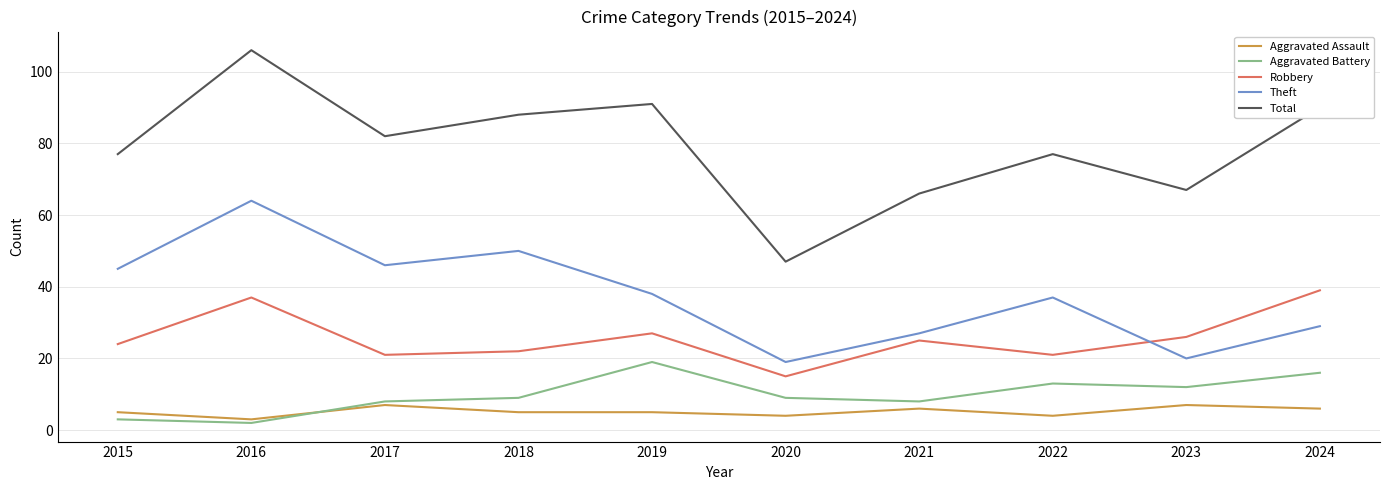

What is the approximate value of Aggravated Battery at 2023?

12